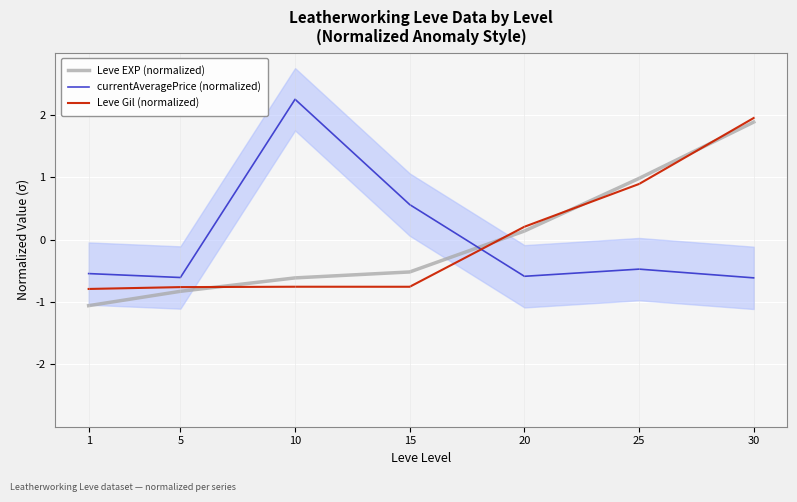

Between 5 and 30, which series saw the biggest shift?

Leve EXP (normalized)